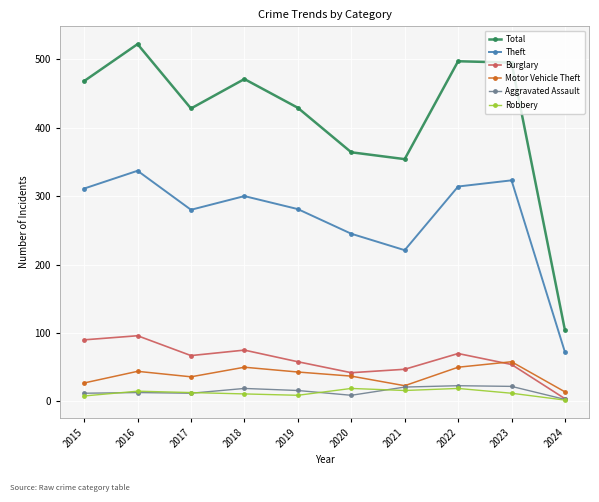

Between 2022 and 2024, which series saw the biggest shift?

Total